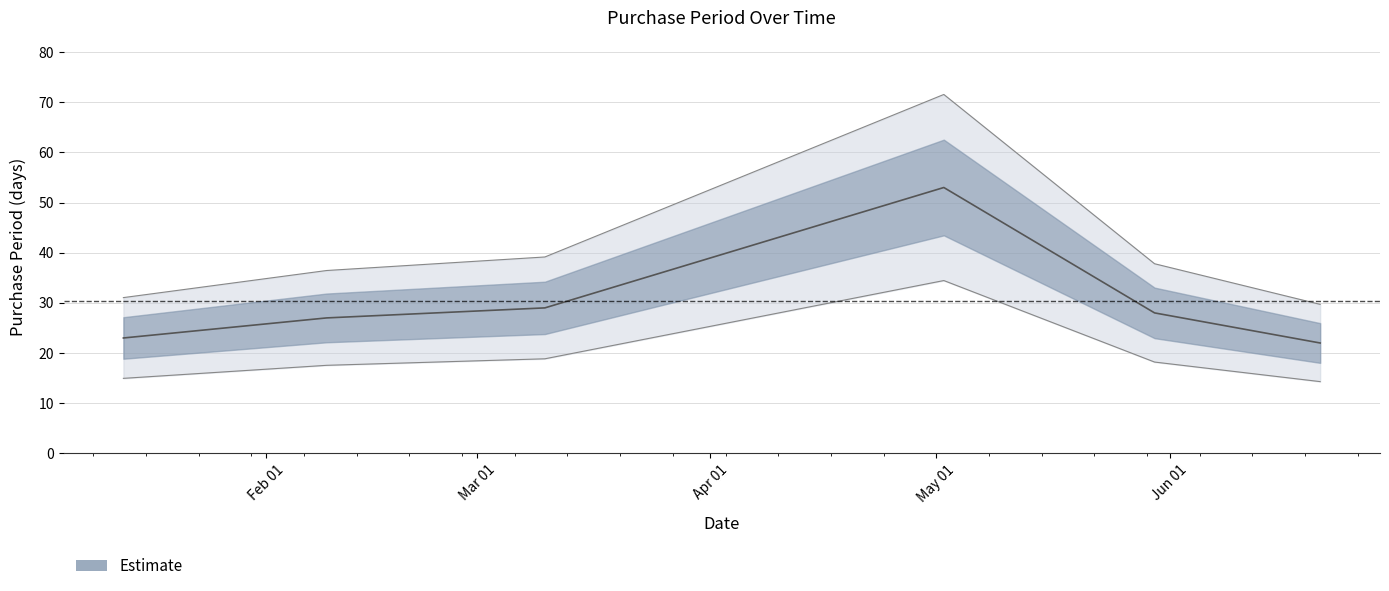

The chart shows a value of 45 at 2017-03-10. True or false?

False